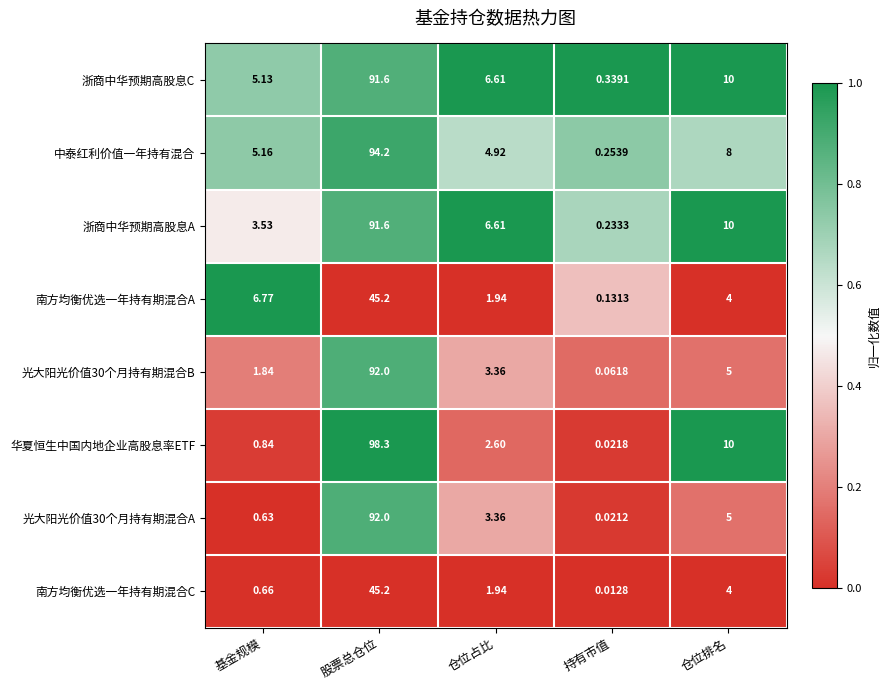

Count the number of categories in the chart.

5